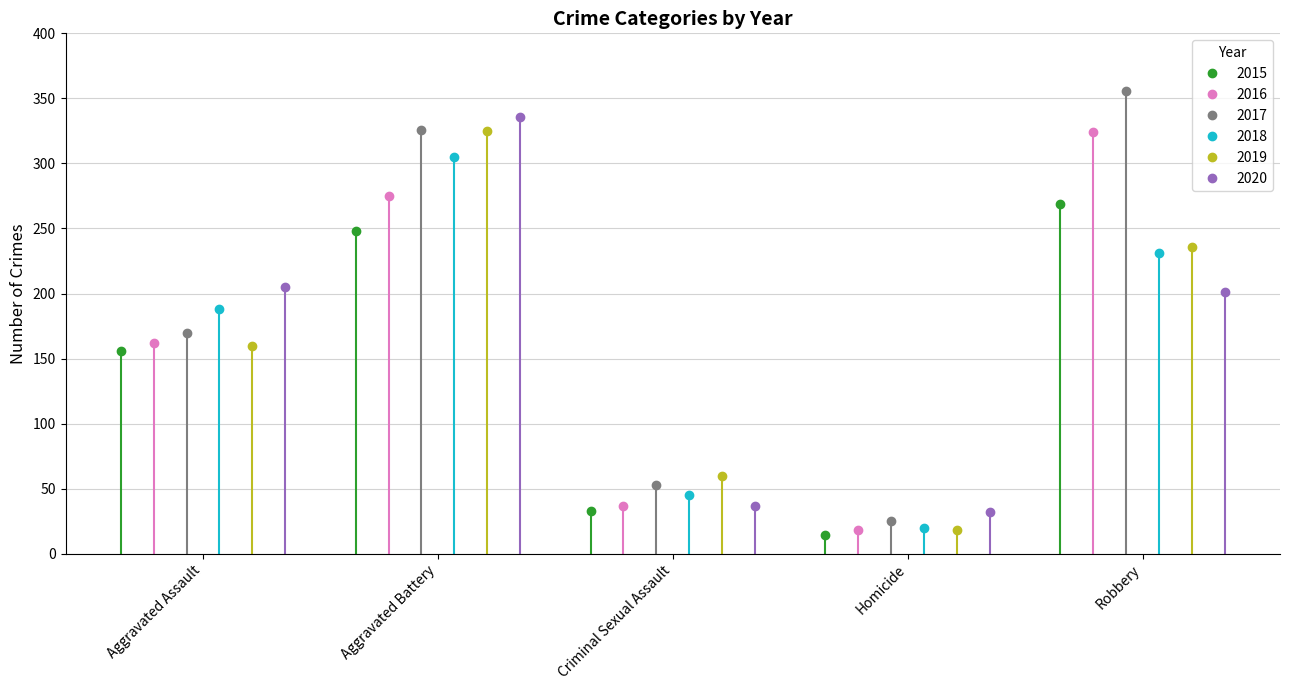

How many categories are shown in the chart?

5